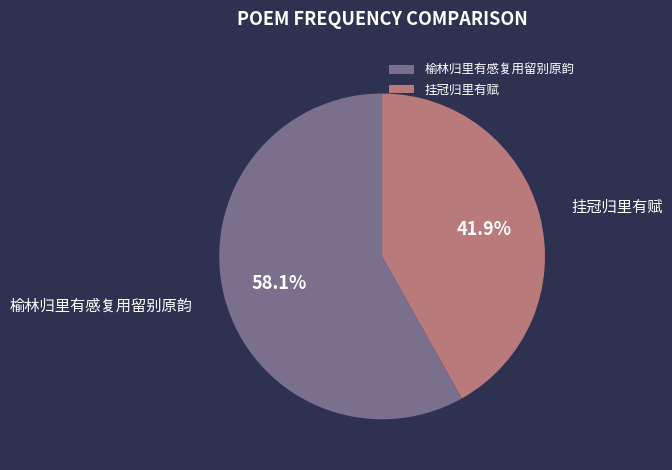

Which slice is the largest?

榆林归里有感复用留别原韵